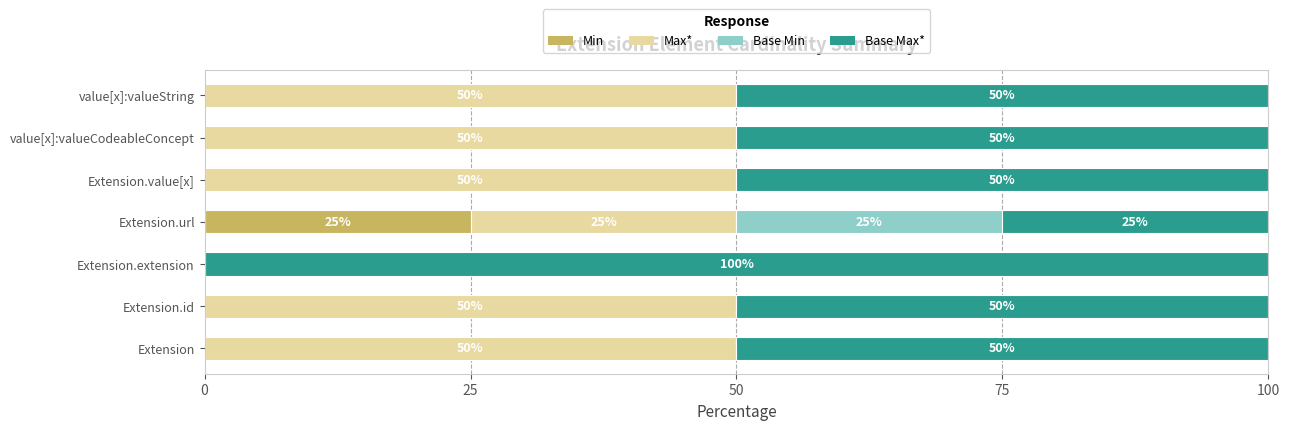

What is the total value across all series at Extension?

100